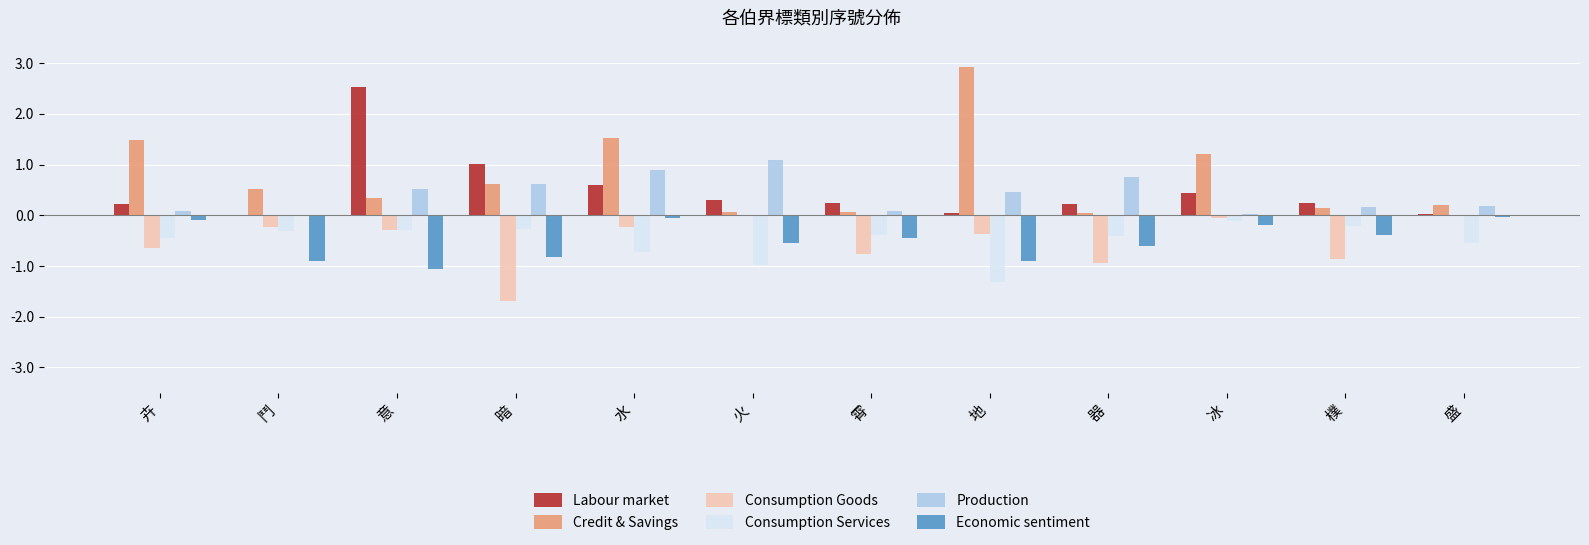

What is the difference between the Economic sentiment values at 樸 and 意?

0.7